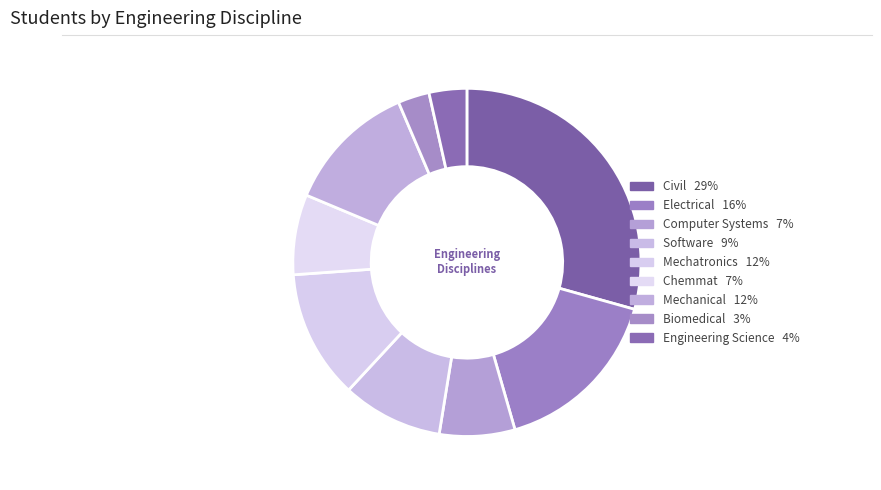

How many segments does this pie chart have?

9